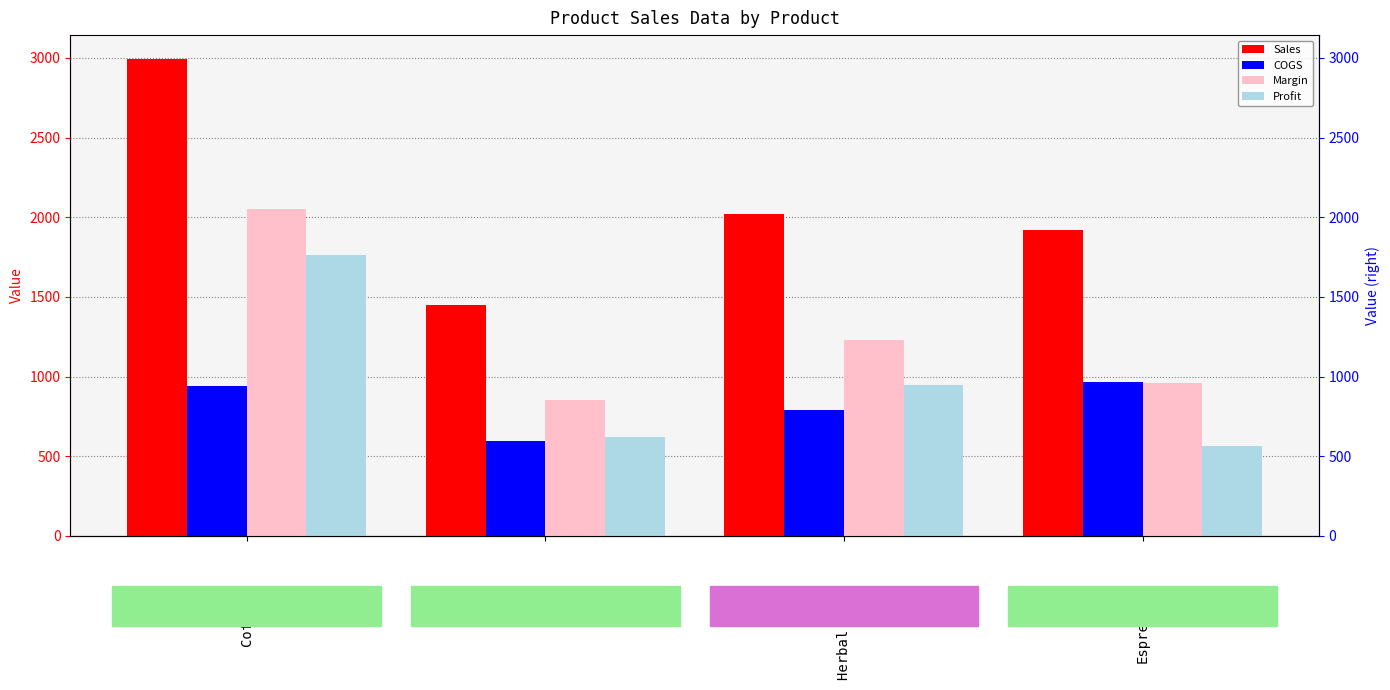

The value of COGS at Espresso is 210. True or false?

False